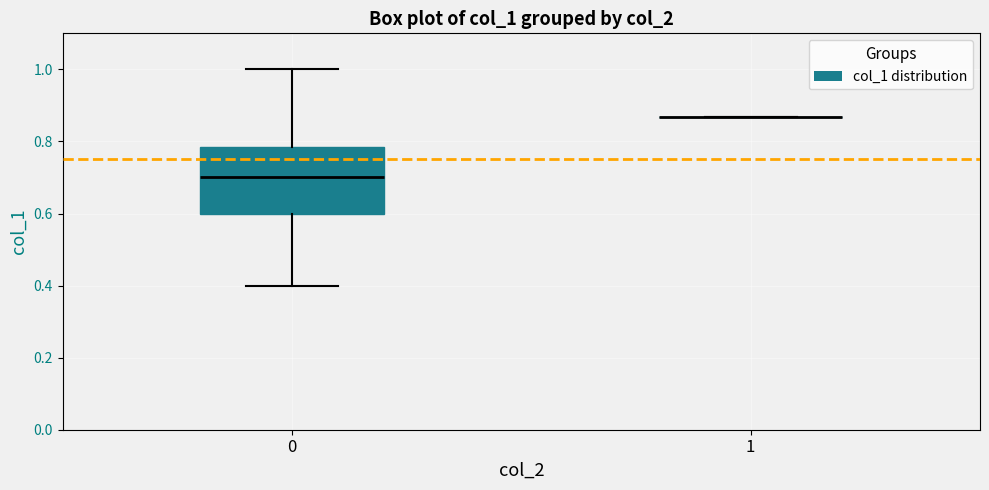

Reading left to right, read every box against the y-axis: the position of its median line, the range the box covers, and the ends of its whiskers. The values are not printed on the chart, so give them approximately, as read against the axis.

0: median 0.70, box 0.60 to 0.78, whiskers 0.40 to 1.00
1: box collapsed to a line at 0.86, whiskers 0.86 to 0.86